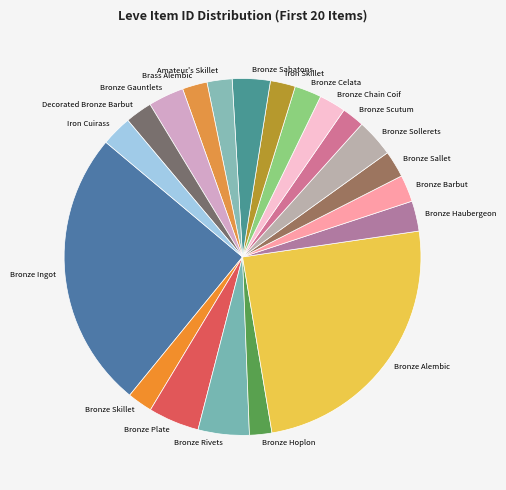

What is the ratio of the value at Bronze Plate to the value at Bronze Scutum?

2.3